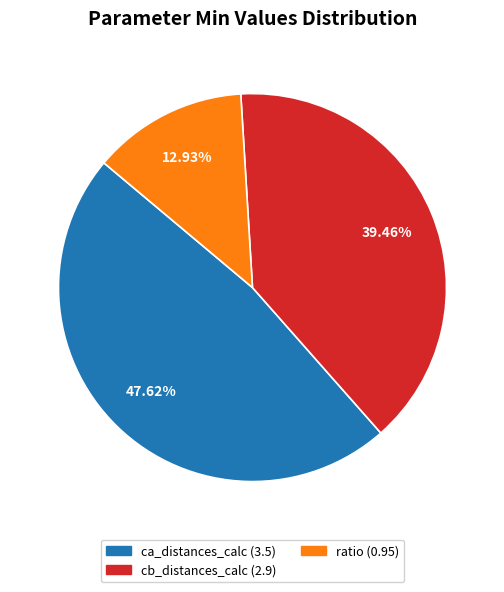

Is there a majority slice in this chart?

No